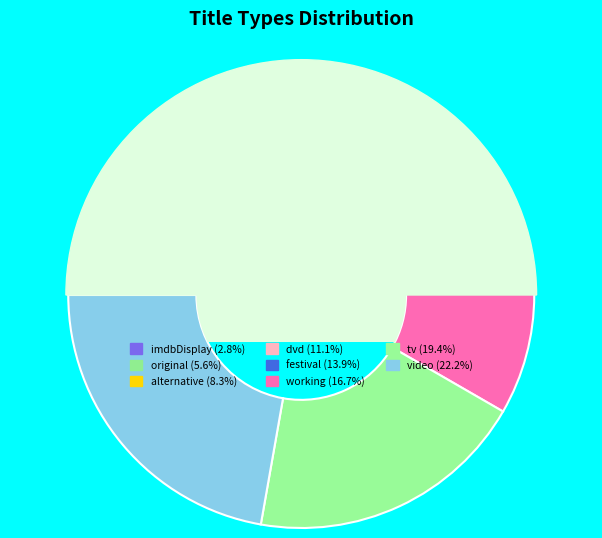

Which slice is the largest?

video